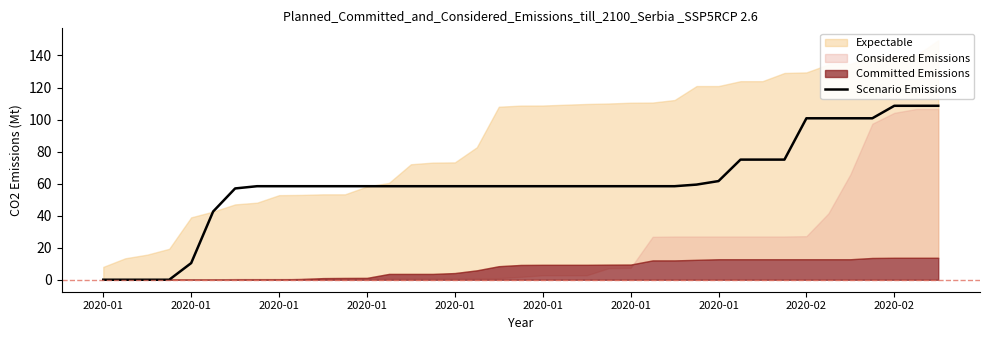

Read the value at 35.

100.8